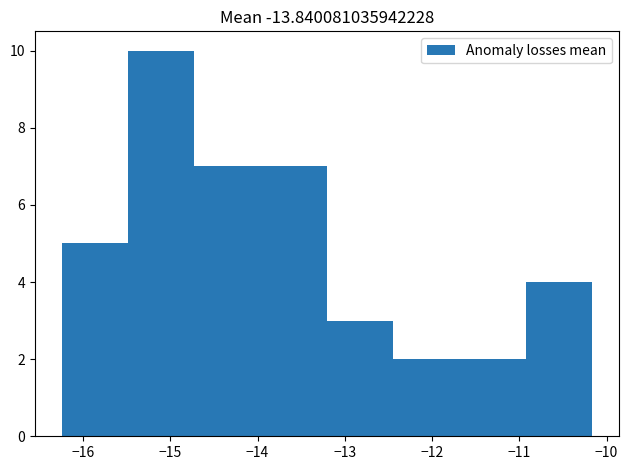

Reading left to right, transcribe this chart: for each bar, give the range it covers on the x-axis and its height. Neither the bar edges nor the heights are printed on the chart, so give them approximately, as read against the axes.

-16.2 to -15.5: 5
-15.5 to -14.7: 10
-14.7 to -14.0: 7
-14.0 to -13.2: 7
-13.2 to -12.4: 3
-12.4 to -11.7: 2
-11.7 to -10.9: 2
-10.9 to -10.2: 4